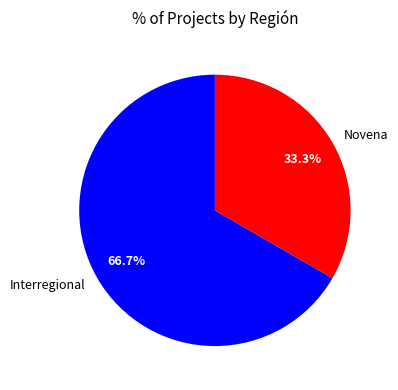

Count the number of slices in the pie.

2